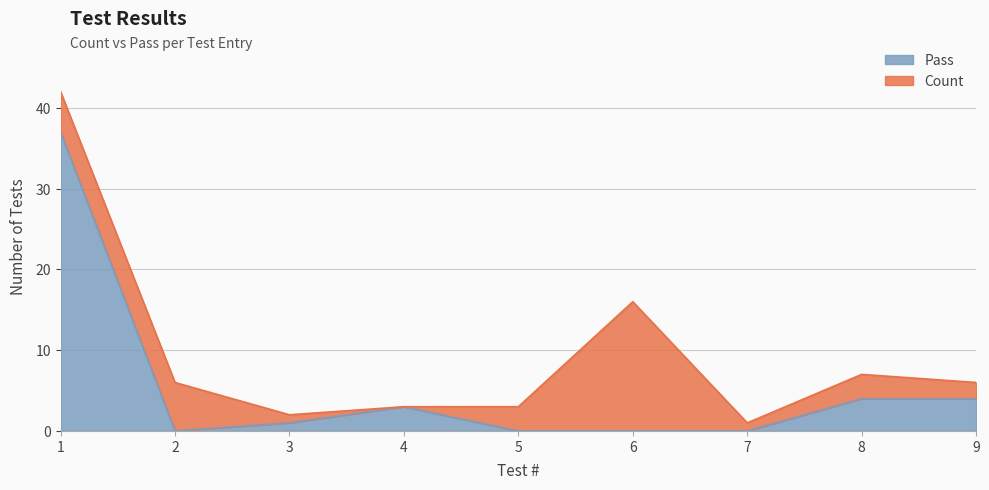

At which category does Pass reach its first local valley?

2